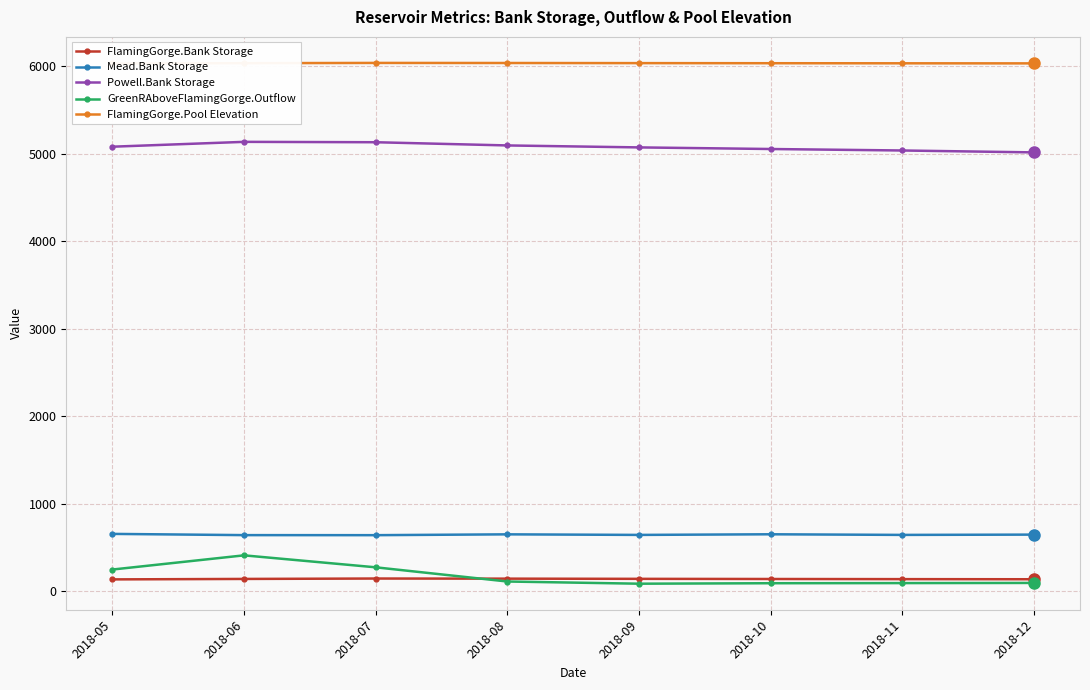

Reading left to right, transcribe all the data shown in this chart.

FlamingGorge.Bank Storage: 133.3	138.6	143.1	141.8	139.6	137.8	136.3	134.9
Mead.Bank Storage: 653.3	639.2	638.7	648.1	641.6	648.8	641.7	645.1
Powell.Bank Storage: 5078.0	5133.4	5129.1	5092.4	5070.0	5051.6	5034.7	5013.0
GreenRAboveFlamingGorge.Outflow: 245.9	408.1	271.4	109.1	84.1	89.5	91.0	92.8
FlamingGorge.Pool Elevation: 6029.1	6032.4	6035.3	6034.5	6033.1	6032.0	6031.0	6030.1